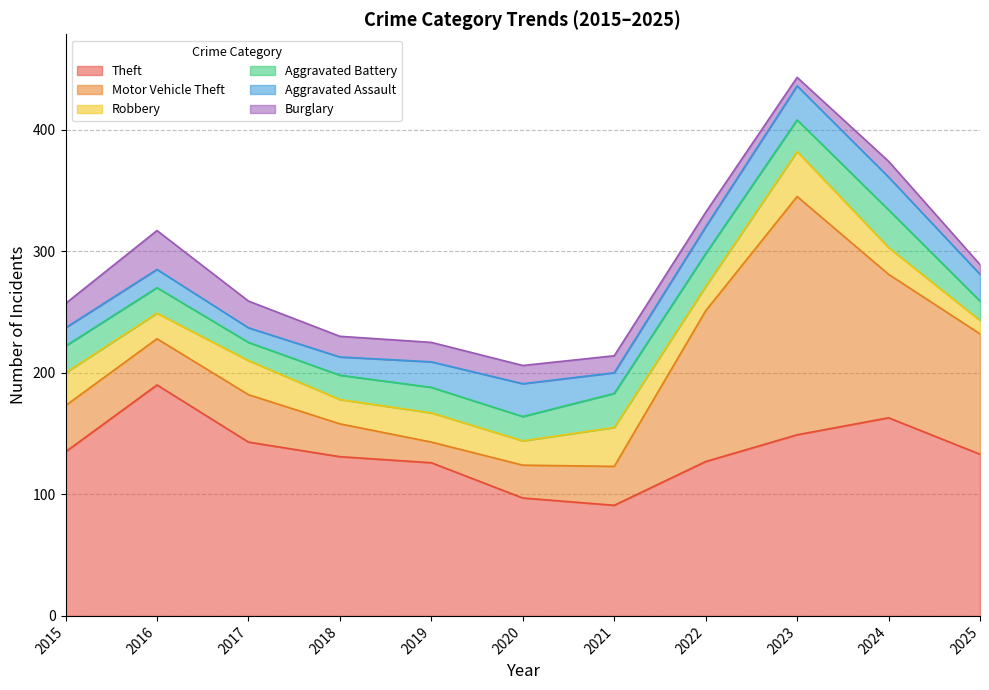

True or false: Theft and Motor Vehicle Theft cross at least once.

True